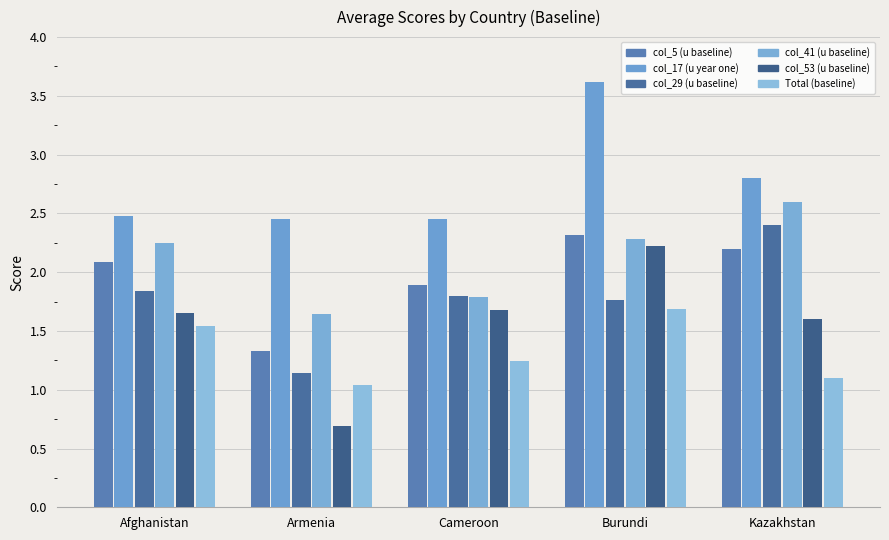

Reading right to left, what are all the values shown in this chart?

col_5 (u baseline): Kazakhstan=2.2	Burundi=2.3	Cameroon=1.9	Armenia=1.3	Afghanistan=2.1
col_17 (u year one): Kazakhstan=2.8	Burundi=3.6	Cameroon=2.4	Armenia=2.5	Afghanistan=2.5
col_29 (u baseline): Kazakhstan=2.4	Burundi=1.8	Cameroon=1.8	Armenia=1.1	Afghanistan=1.8
col_41 (u baseline): Kazakhstan=2.6	Burundi=2.3	Cameroon=1.8	Armenia=1.6	Afghanistan=2.2
col_53 (u baseline): Kazakhstan=1.6	Burundi=2.2	Cameroon=1.7	Armenia=0.7	Afghanistan=1.7
Total (baseline): Kazakhstan=1.1	Burundi=1.7	Cameroon=1.2	Armenia=1.0	Afghanistan=1.5